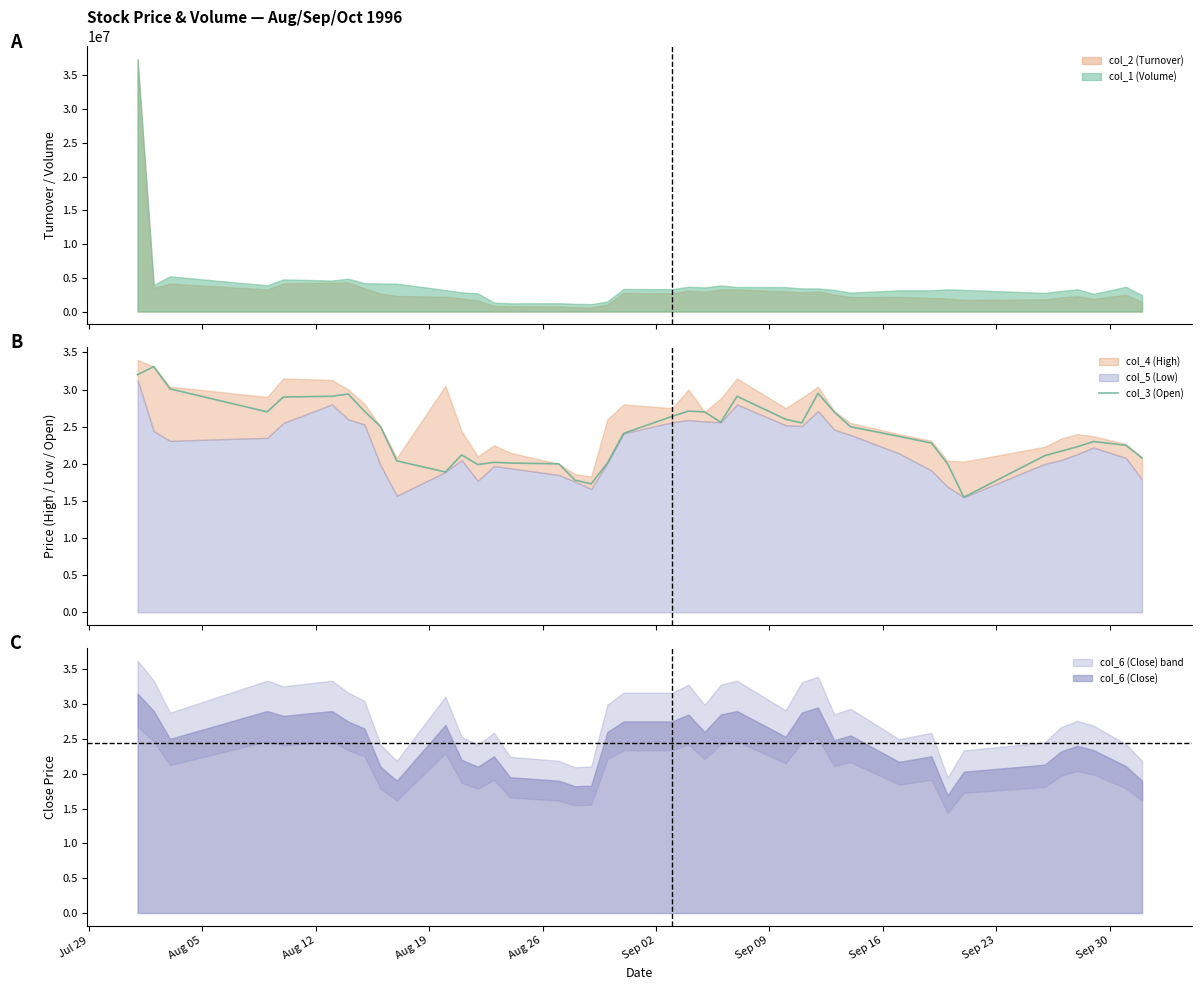

What is the difference between the second highest and second lowest values?

1.5